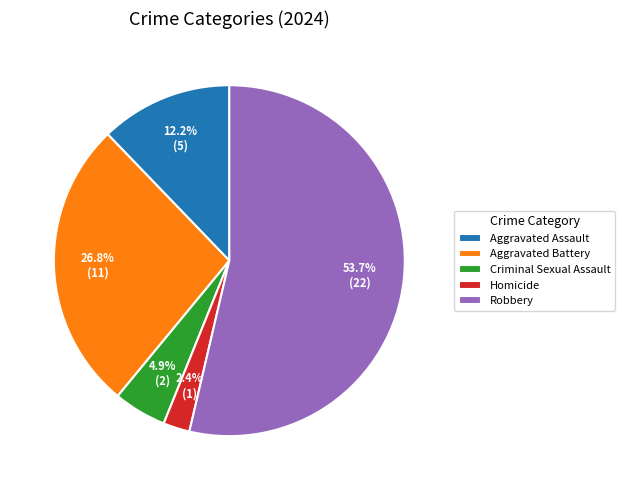

To the nearest percent, what percentage of the pie is Homicide?

2%